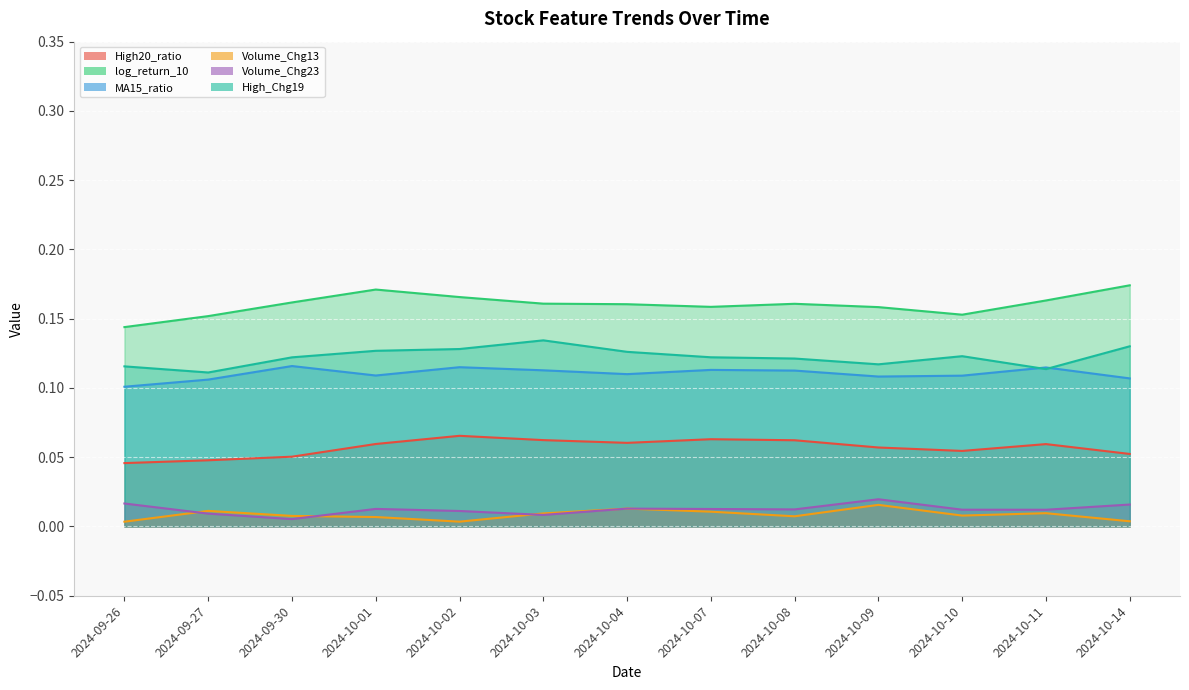

Reading right to left, transcribe all the data shown in this chart.

High20_ratio: 2024-10-14=0.1	2024-10-11=0.1	2024-10-10=0.1	2024-10-09=0.1	2024-10-08=0.1	2024-10-07=0.1	2024-10-04=0.1	2024-10-03=0.1	2024-10-02=0.1	2024-10-01=0.1	2024-09-30=0.1	2024-09-27=0.0	2024-09-26=0.0
log_return_10: 2024-10-14=0.2	2024-10-11=0.2	2024-10-10=0.2	2024-10-09=0.2	2024-10-08=0.2	2024-10-07=0.2	2024-10-04=0.2	2024-10-03=0.2	2024-10-02=0.2	2024-10-01=0.2	2024-09-30=0.2	2024-09-27=0.2	2024-09-26=0.1
MA15_ratio: 2024-10-14=0.1	2024-10-11=0.1	2024-10-10=0.1	2024-10-09=0.1	2024-10-08=0.1	2024-10-07=0.1	2024-10-04=0.1	2024-10-03=0.1	2024-10-02=0.1	2024-10-01=0.1	2024-09-30=0.1	2024-09-27=0.1	2024-09-26=0.1
Volume_Chg13: 2024-10-14=0.0	2024-10-11=0.0	2024-10-10=0.0	2024-10-09=0.0	2024-10-08=0.0	2024-10-07=0.0	2024-10-04=0.0	2024-10-03=0.0	2024-10-02=0.0	2024-10-01=0.0	2024-09-30=0.0	2024-09-27=0.0	2024-09-26=0.0
Volume_Chg23: 2024-10-14=0.0	2024-10-11=0.0	2024-10-10=0.0	2024-10-09=0.0	2024-10-08=0.0	2024-10-07=0.0	2024-10-04=0.0	2024-10-03=0.0	2024-10-02=0.0	2024-10-01=0.0	2024-09-30=0.0	2024-09-27=0.0	2024-09-26=0.0
High_Chg19: 2024-10-14=0.1	2024-10-11=0.1	2024-10-10=0.1	2024-10-09=0.1	2024-10-08=0.1	2024-10-07=0.1	2024-10-04=0.1	2024-10-03=0.1	2024-10-02=0.1	2024-10-01=0.1	2024-09-30=0.1	2024-09-27=0.1	2024-09-26=0.1